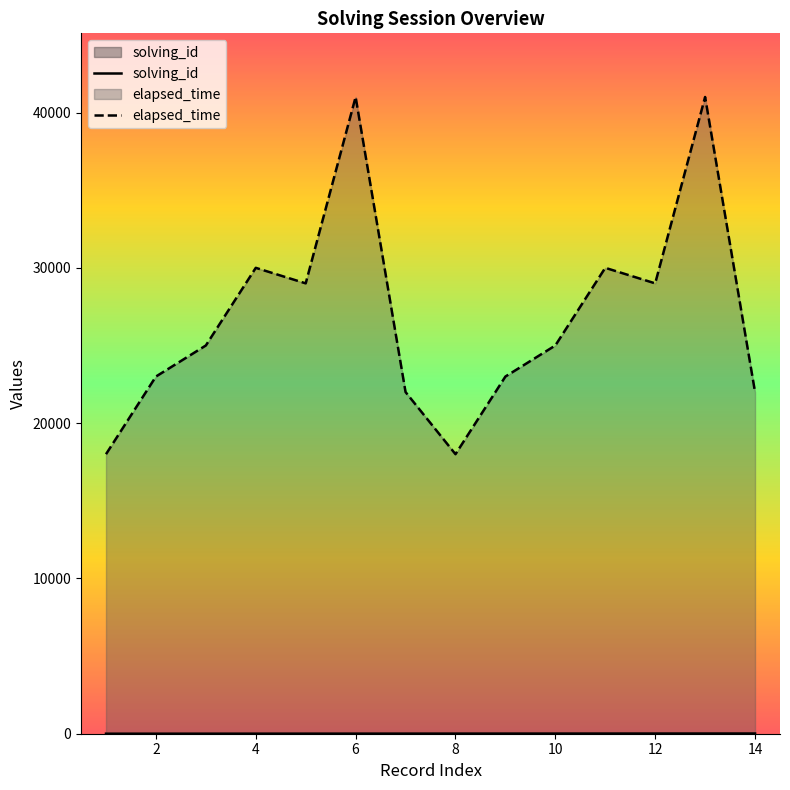

True or false: solving_id and elapsed_time cross at least once.

False